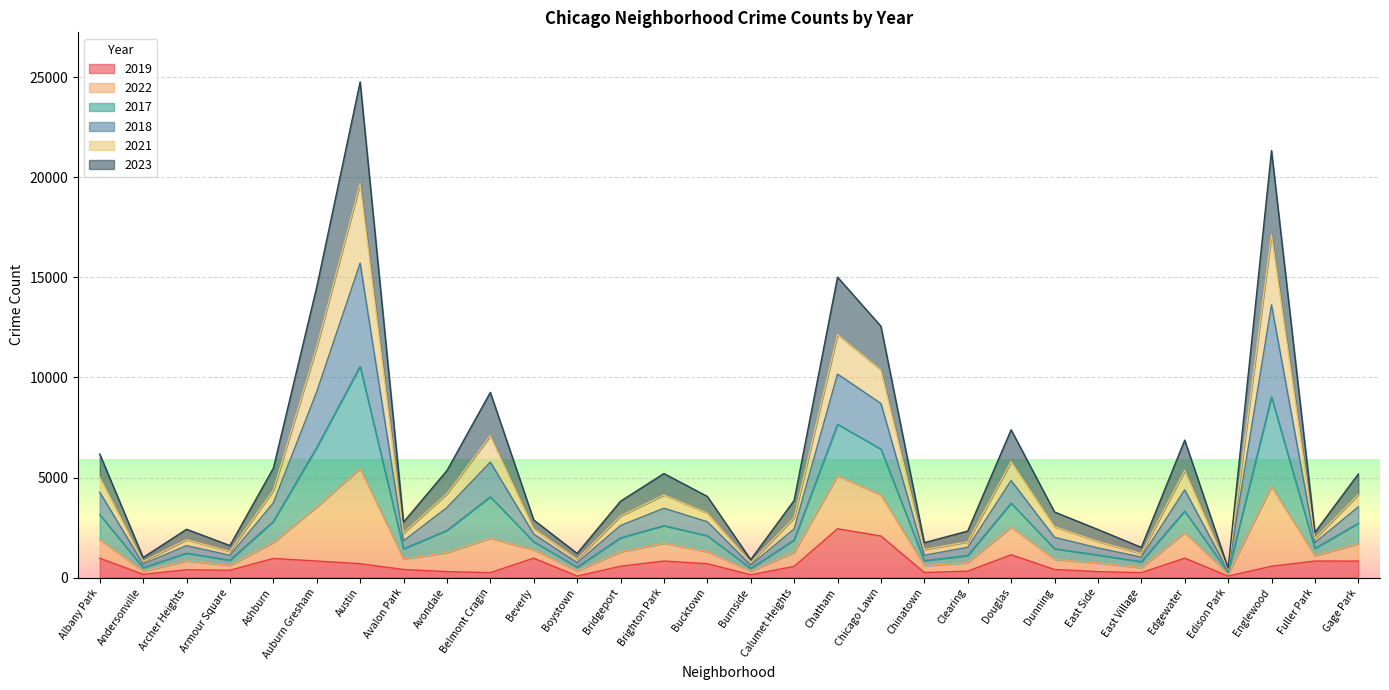

The 2018 series shows 9287 at Auburn Gresham. True or false?

True